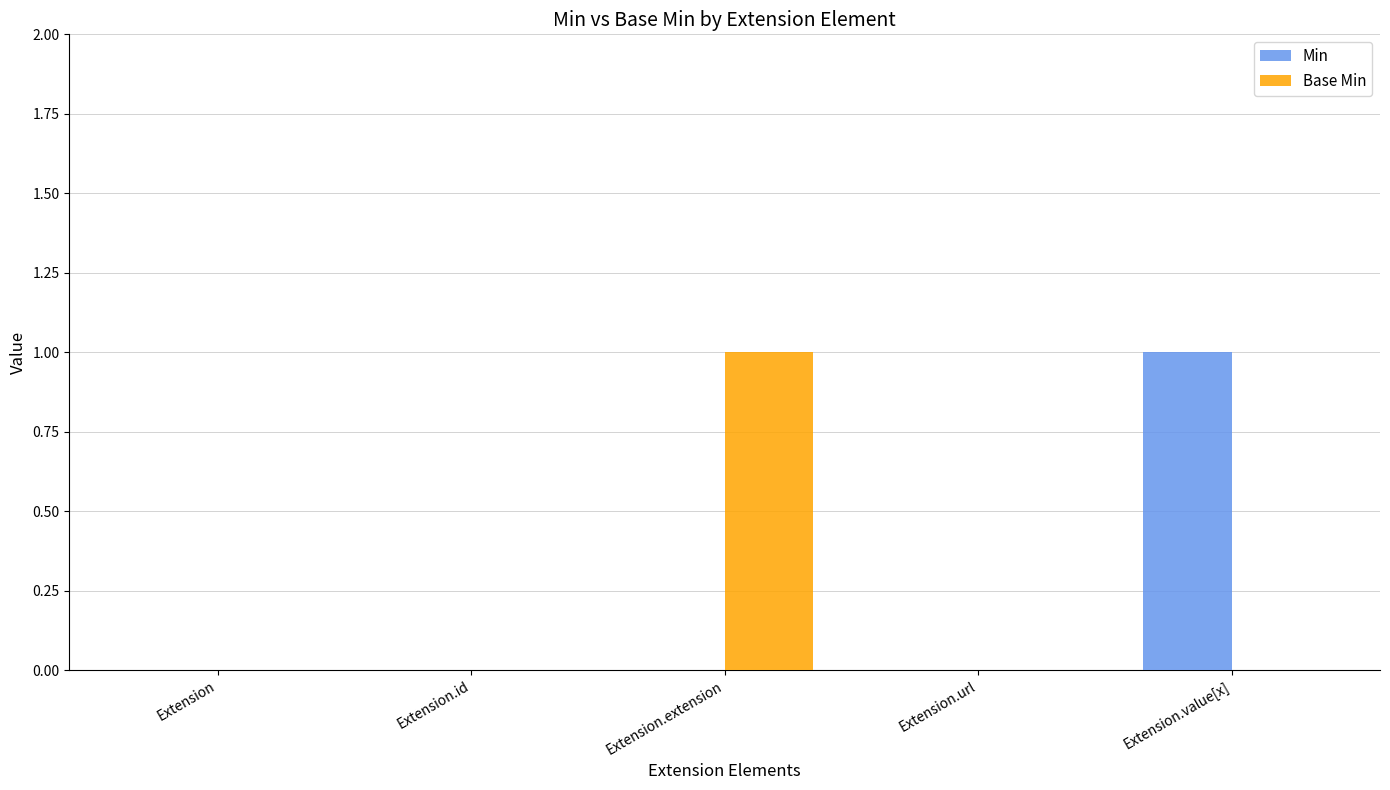

What is the maximum value for Min?

1